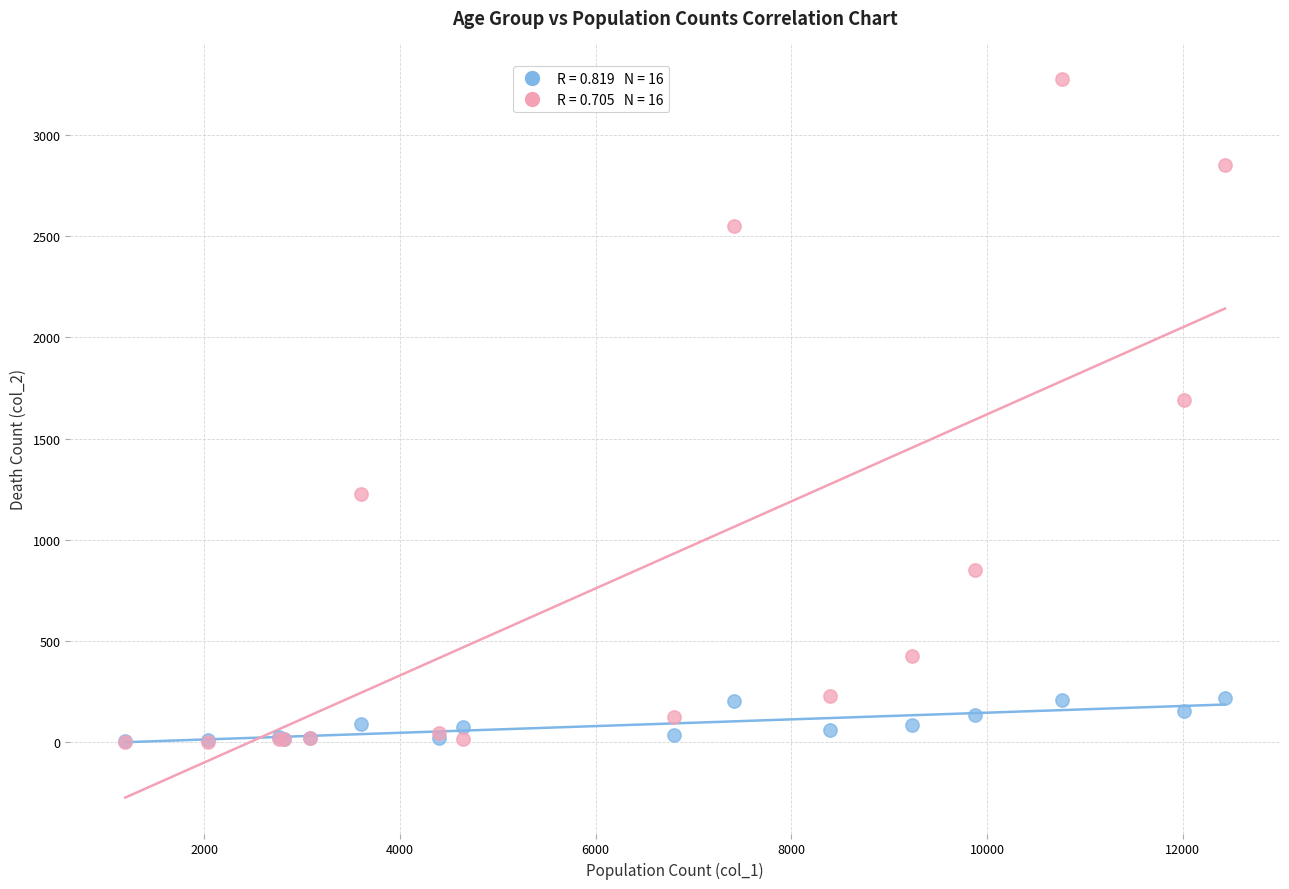

Across all series, what Y value is closest to 1638?

1690